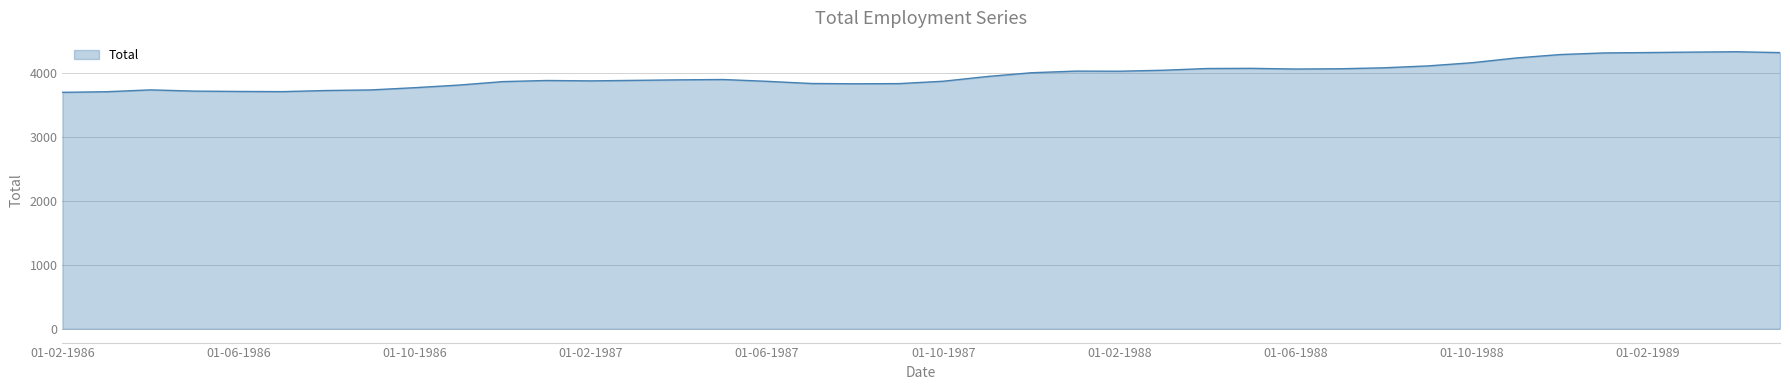

What is the smallest value displayed?

3695.2